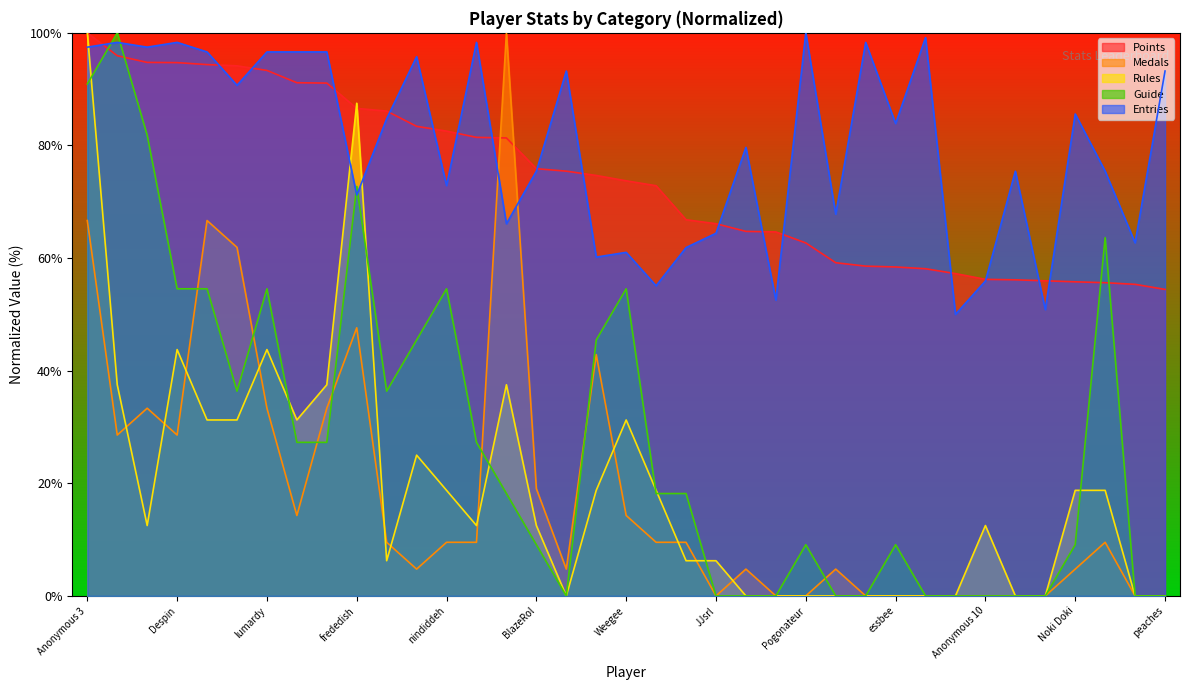

At which label is Entries closest to 75?

BlazeRol